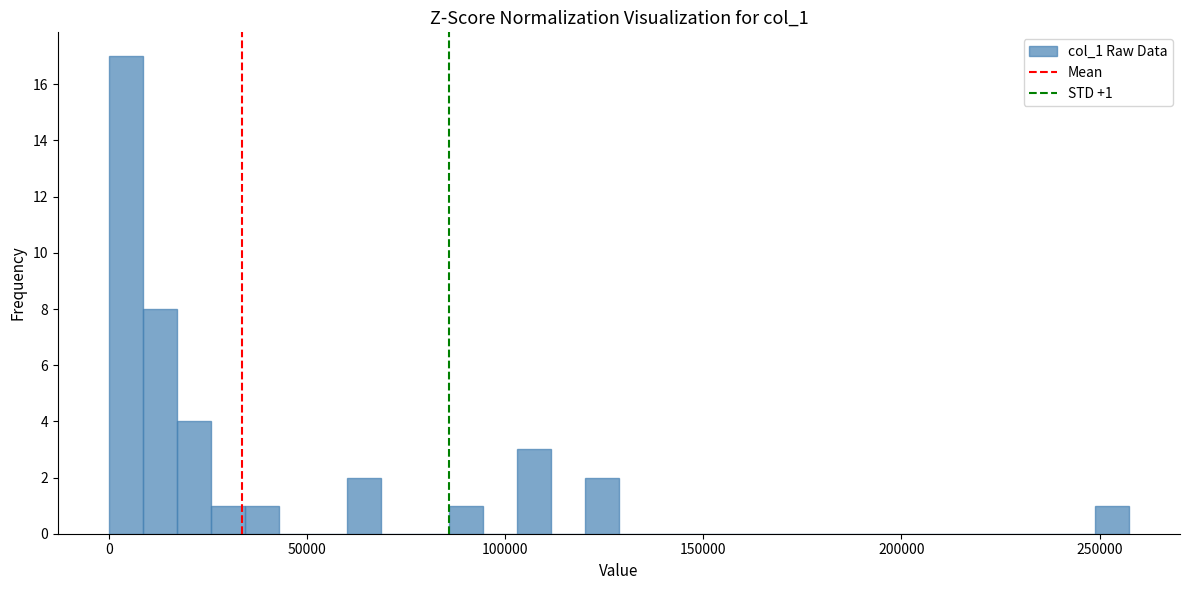

Around what value on the x-axis is the tallest bar? Give the approximate position of its centre, as read against the axis.

5000